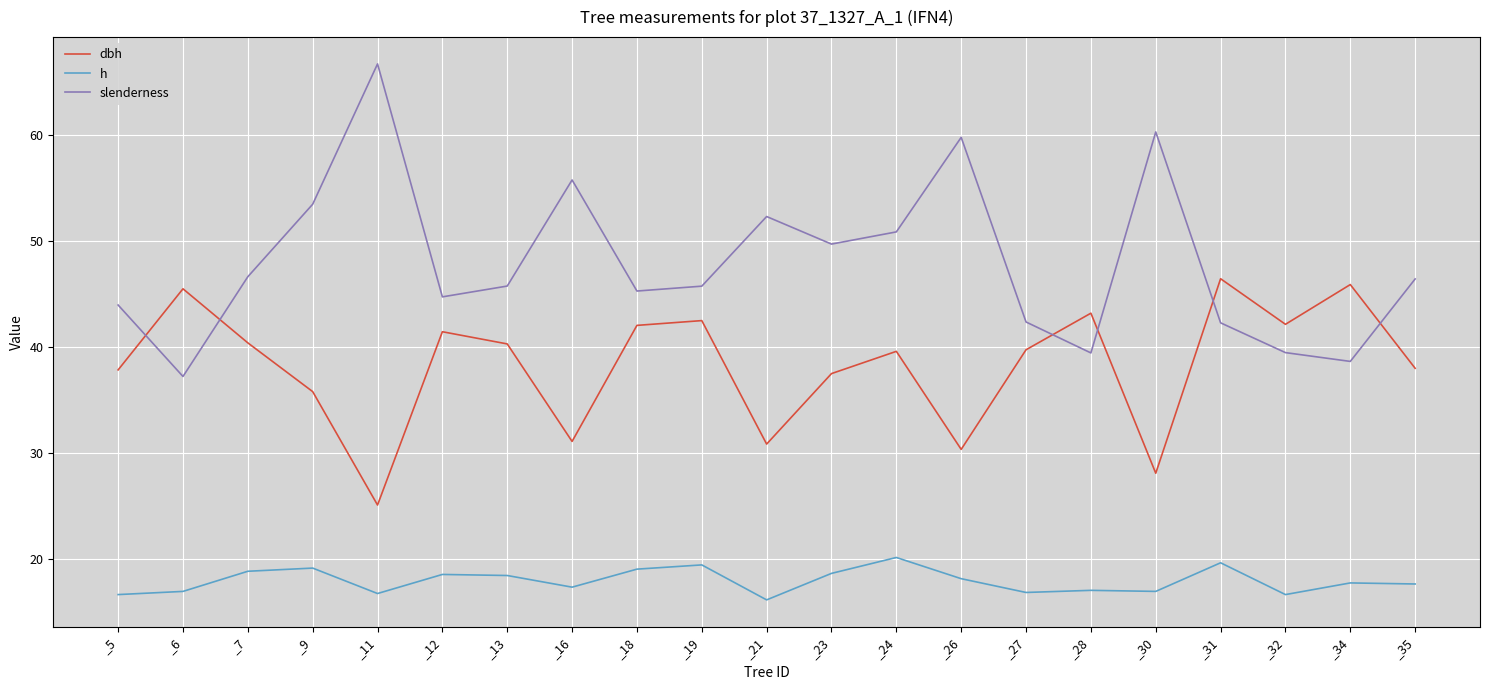

List the series in order of their peak value, highest first.

slenderness, dbh, h